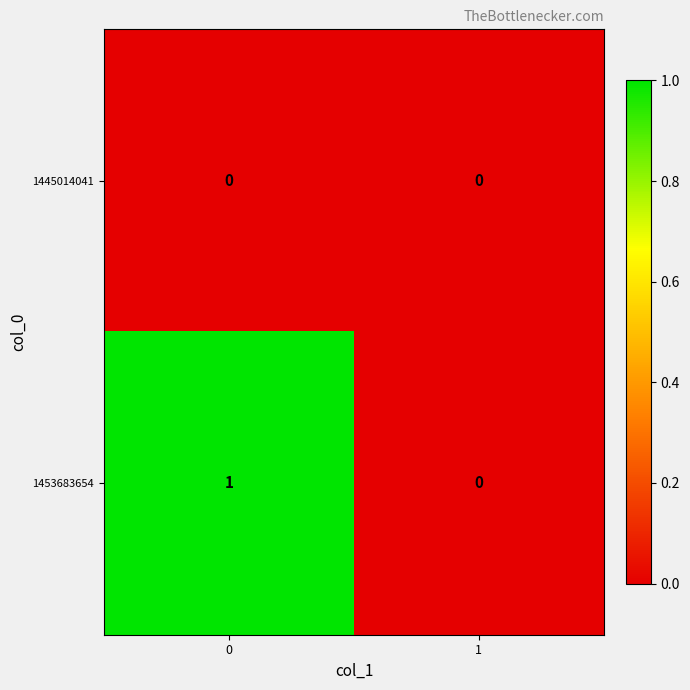

At 0, list the series in order from largest to smallest.

1453683654, 1445014041